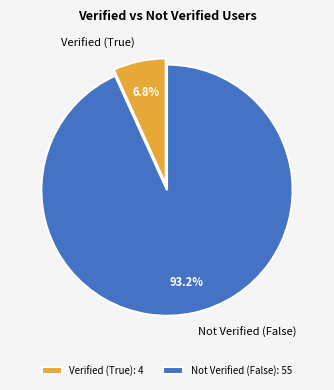

Which category has the biggest portion of the pie?

Not Verified (False)